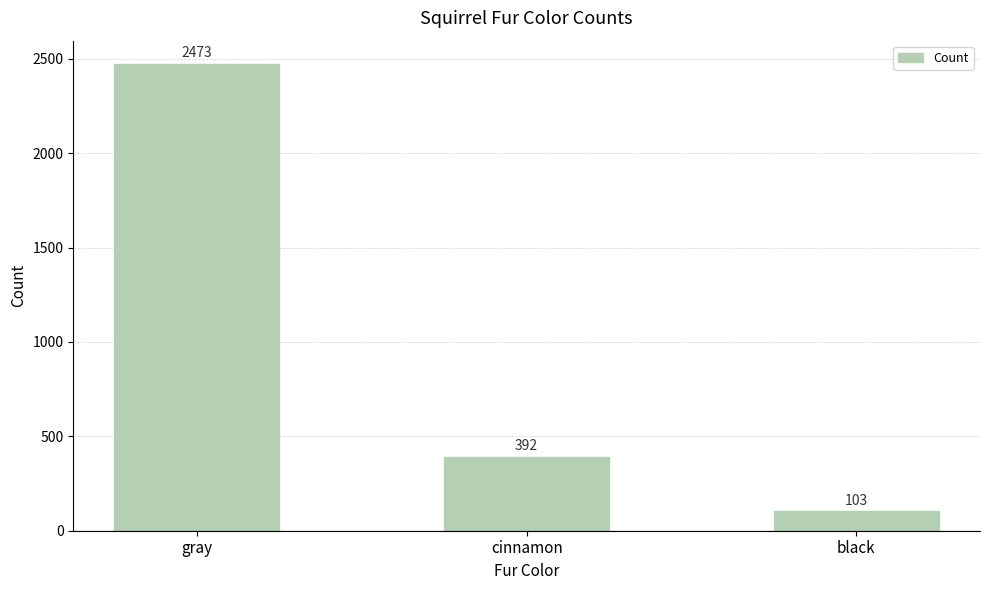

What is the sum of the values at black and gray?

2576